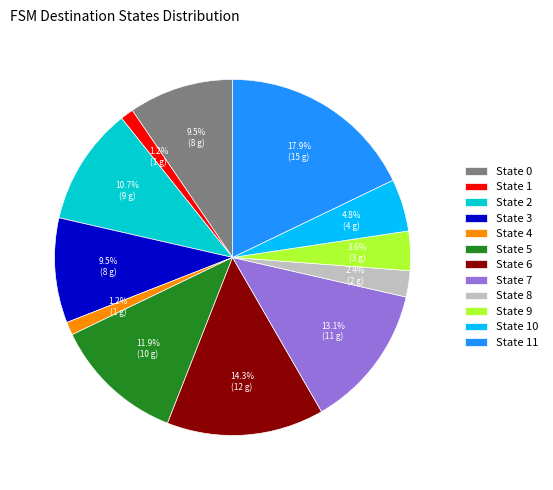

Count the number of slices in the pie.

12